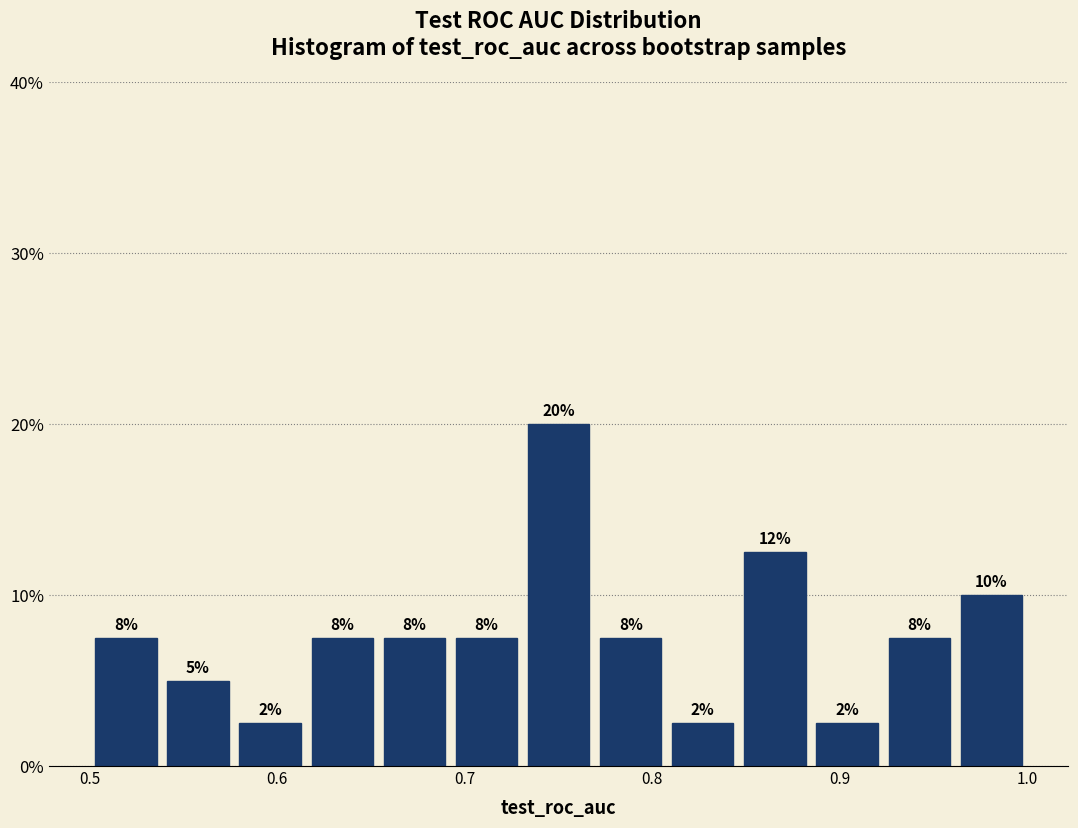

Read against the x-axis, roughly where is the centre of the tallest bar?

0.75